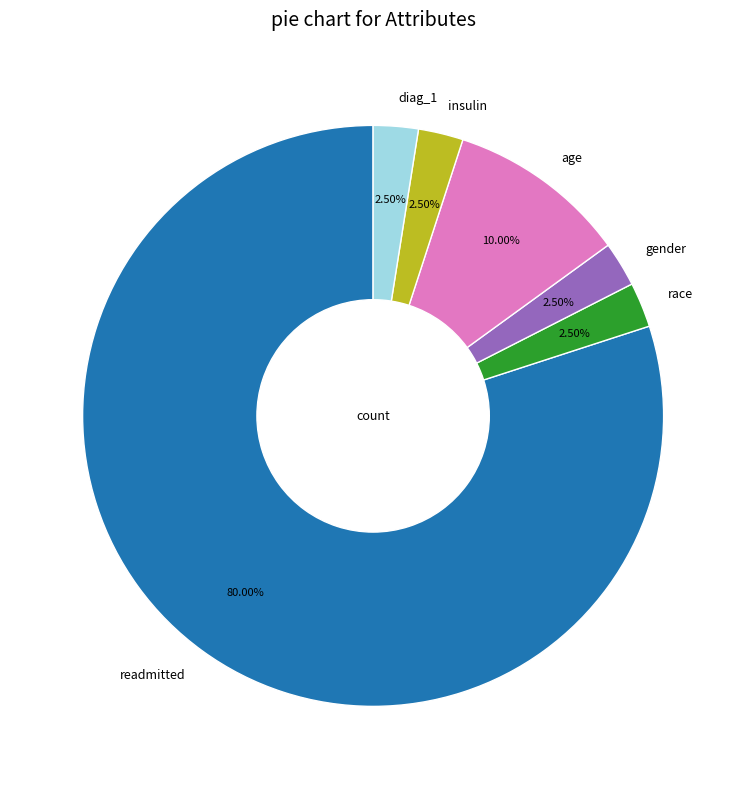

Count the number of slices in the pie.

6